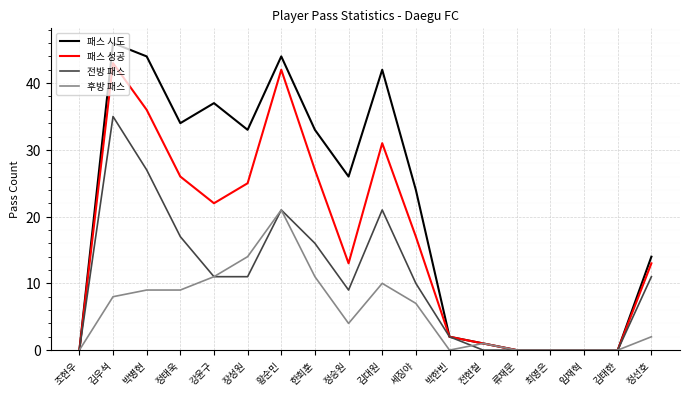

Is the value of 후방 패스 at 김대원 greater than the value of 패스 시도 at 강윤구?

No